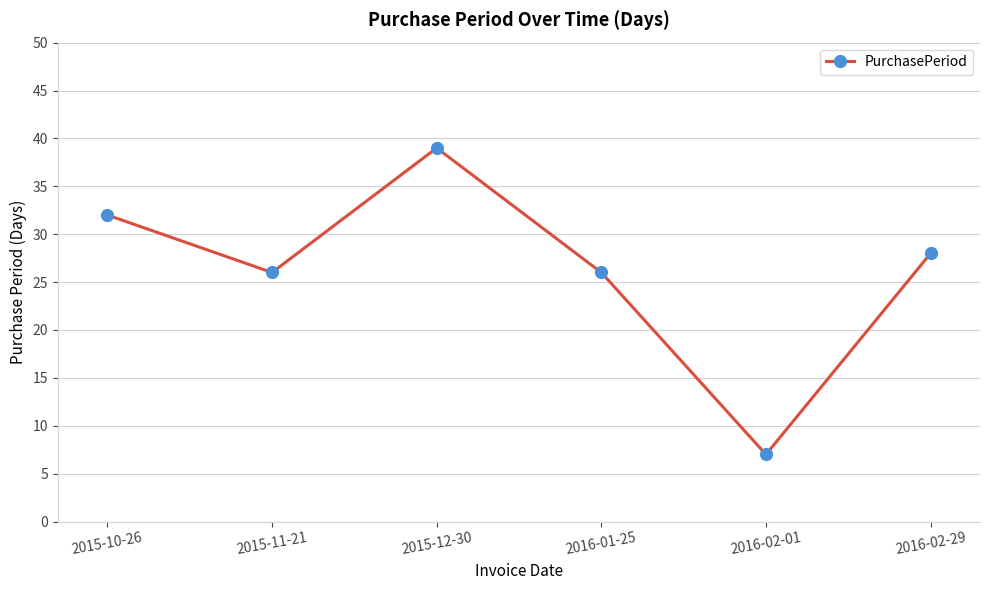

How many categories are shown in the chart?

6